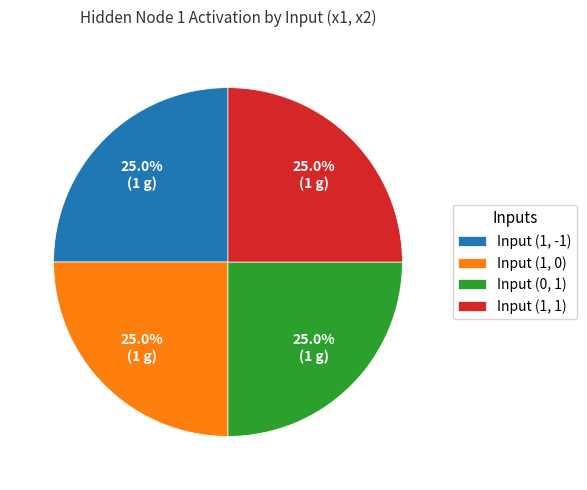

What portion of the pie excludes Input (1, 0)?

75.0%